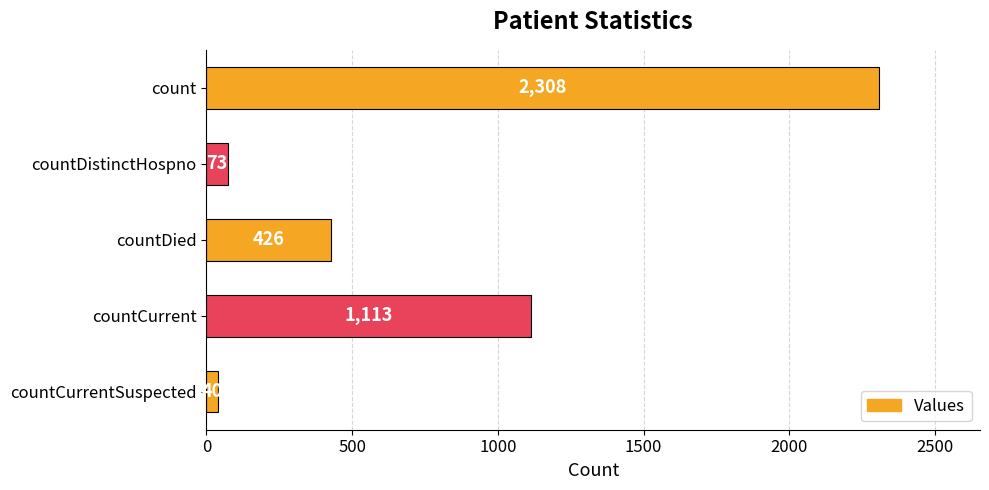

Rank the categories by value from lowest to highest.

countCurrentSuspected, countDistinctHospno, countDied, countCurrent, count